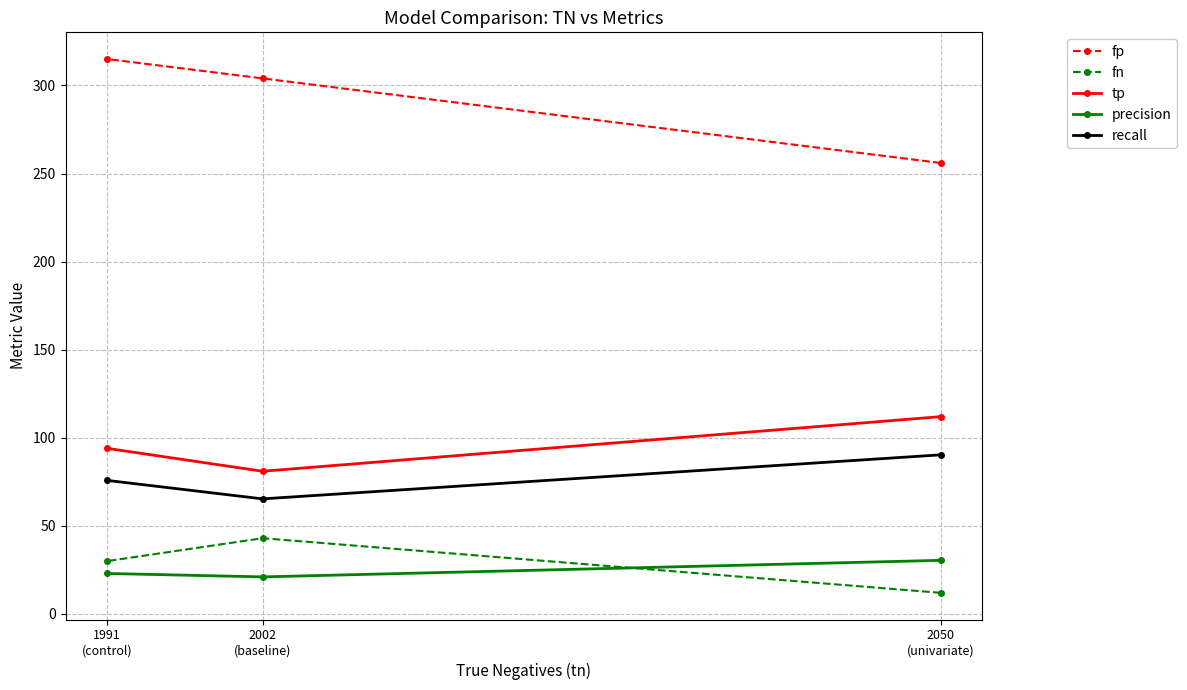

Reading left to right, what are all the values shown in this chart?

fp: 1991
(control)=315.0	2002
(baseline)=304.0	2050
(univariate)=256.0
fn: 1991
(control)=30.0	2002
(baseline)=43.0	2050
(univariate)=12.0
tp: 1991
(control)=94.0	2002
(baseline)=81.0	2050
(univariate)=112.0
precision: 1991
(control)=23.0	2002
(baseline)=21.0	2050
(univariate)=30.4
recall: 1991
(control)=75.8	2002
(baseline)=65.3	2050
(univariate)=90.3